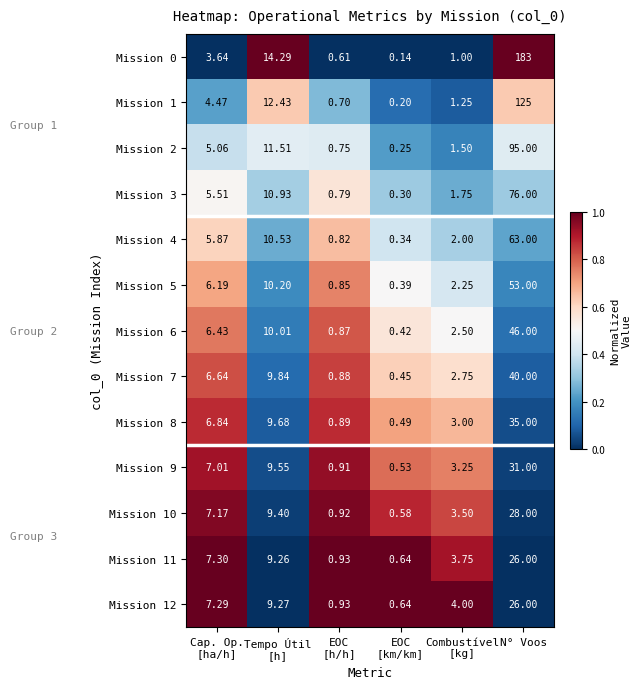

Which category has the highest value in the Mission 7 series?

N° Voos